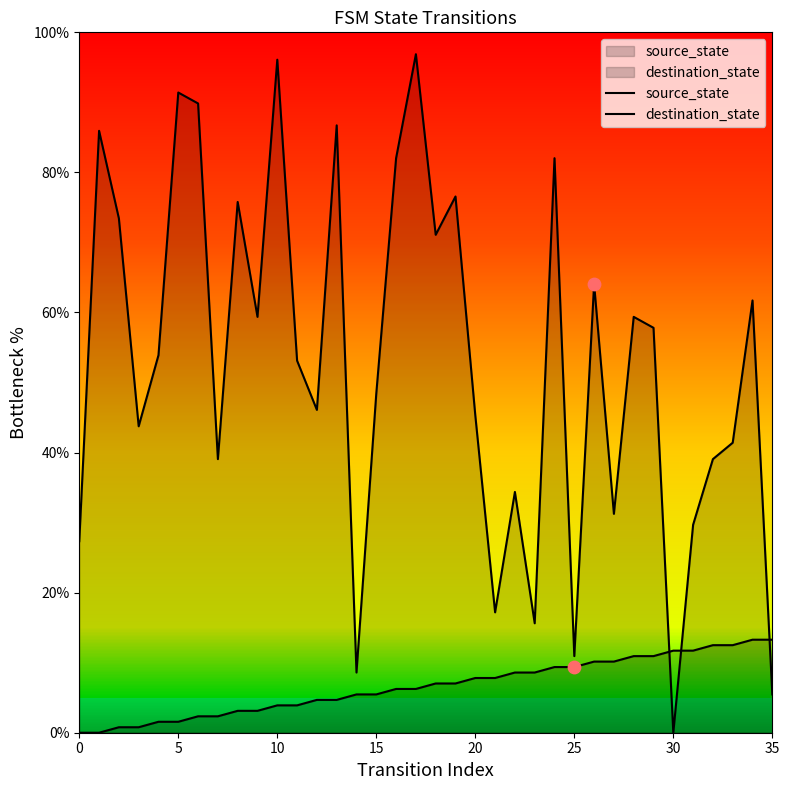

Which series has the widest spread of Y values?

destination_state